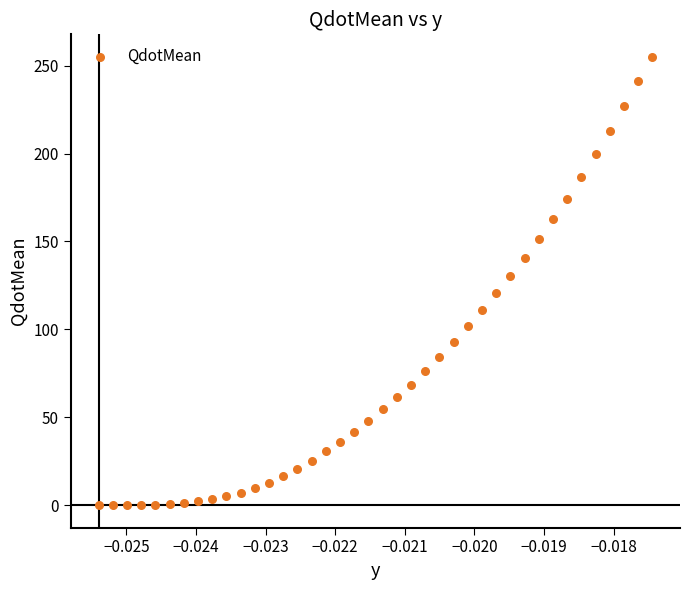

What Y value in the scatter plot is closest to 127?

130.6